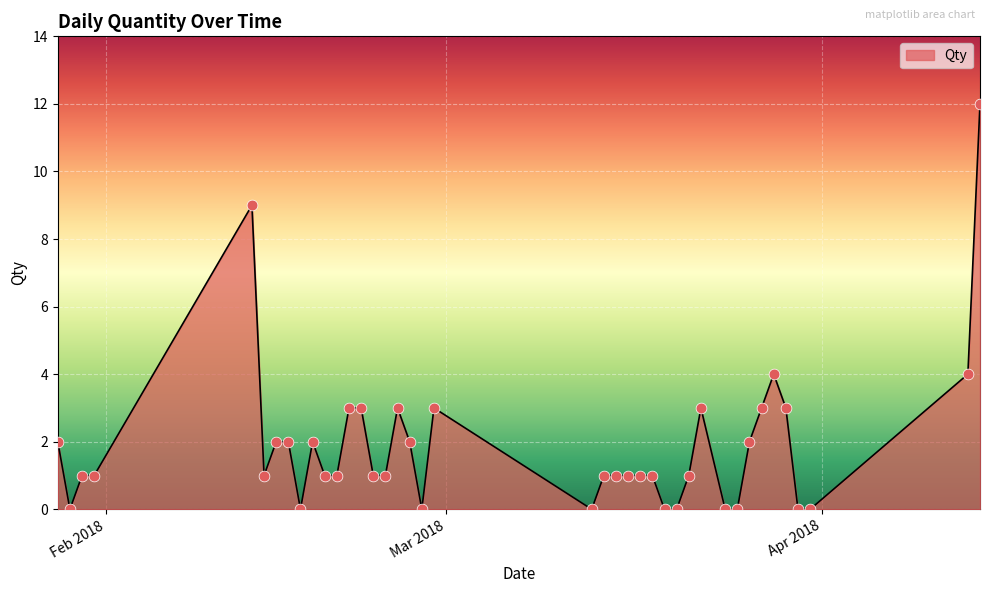

What is the difference between the maximum and minimum values?

12